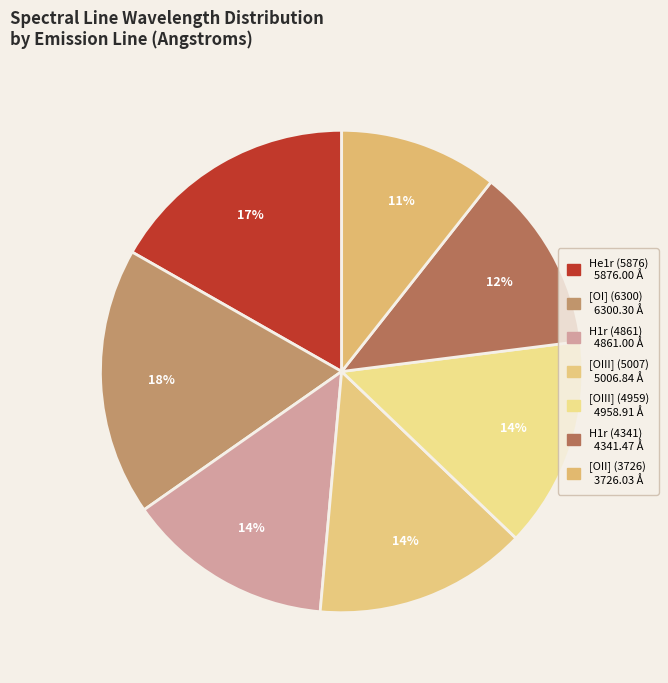

Rank the categories by value from lowest to highest.

[OII] (3726), H1r (4341), H1r (4861), [OIII] (4959), [OIII] (5007), He1r (5876), [OI] (6300)